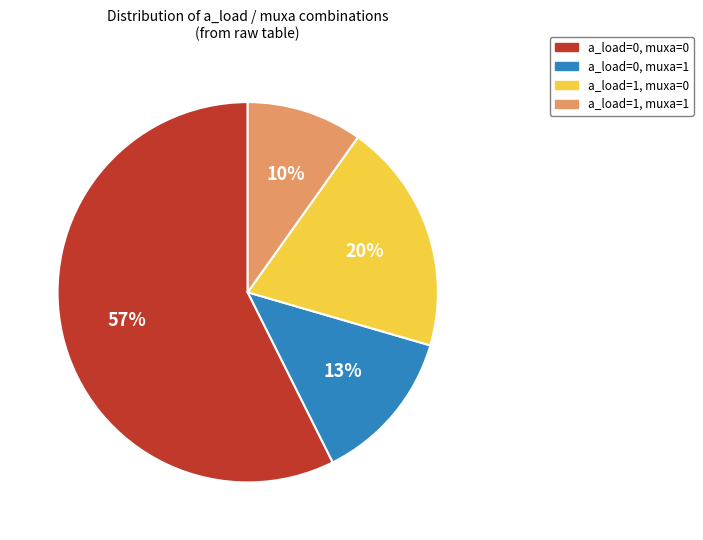

Is it true that a_load=0, muxa=0 is 57% of the pie?

True